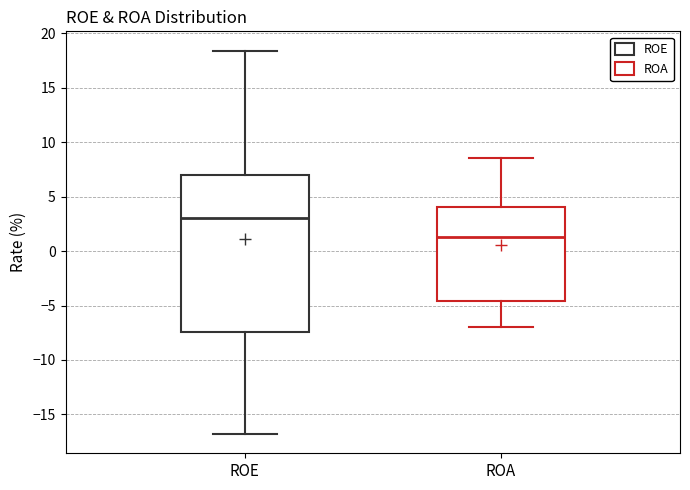

Reading left to right, transcribe this box plot: for each box, give where its median line is, the range the box spans, and where its two whiskers end, as read against the y-axis. The values are not printed on the chart, so give them approximately, as read against the axis.

ROE: median 3.0, box -7.5 to 7.0, whiskers -17.0 to 18.5
ROA: median 1.5, box -4.5 to 4.0, whiskers -7.0 to 8.5